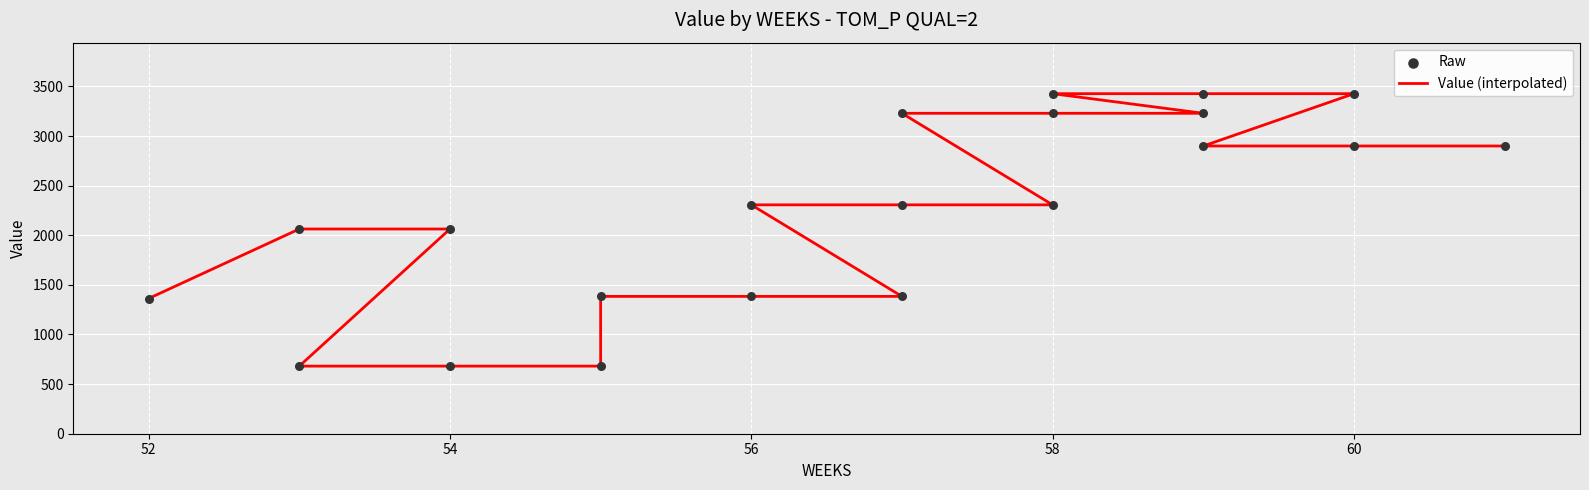

Which series has the largest Y range (max minus min)?

Value (interpolated)